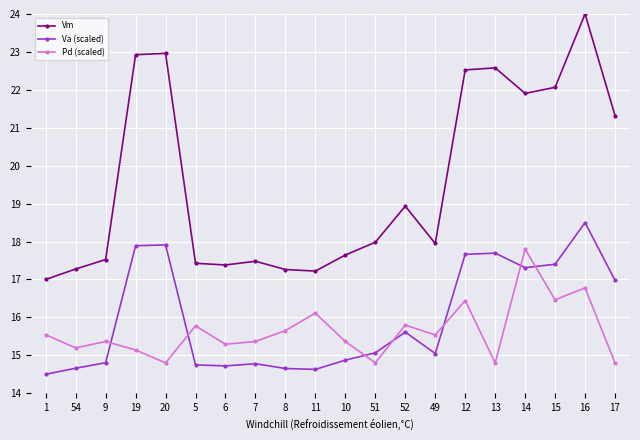

What is the sum of the Vm values at 13 and 6?

40.0